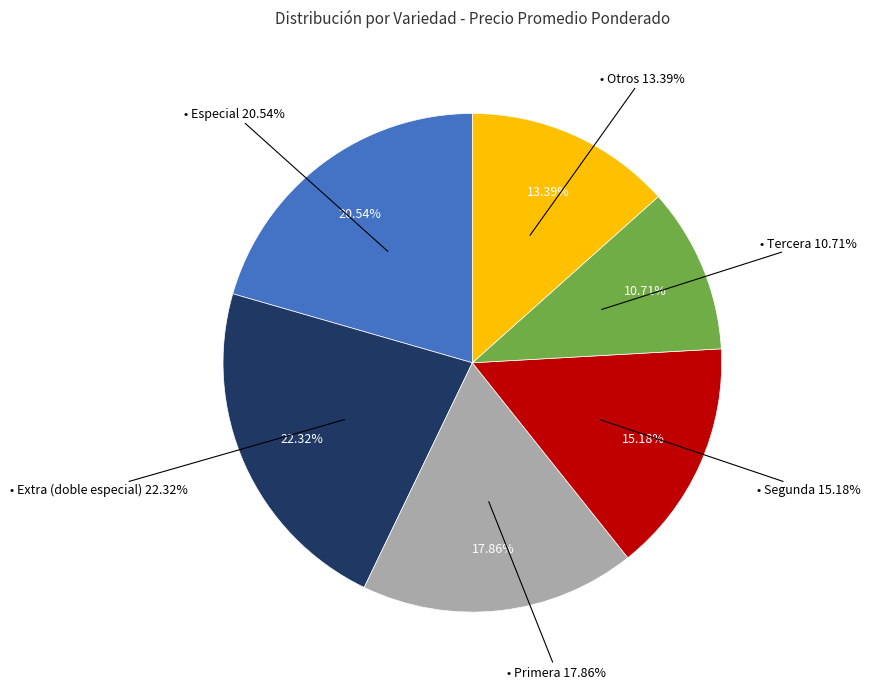

Is there a majority slice in this chart?

No